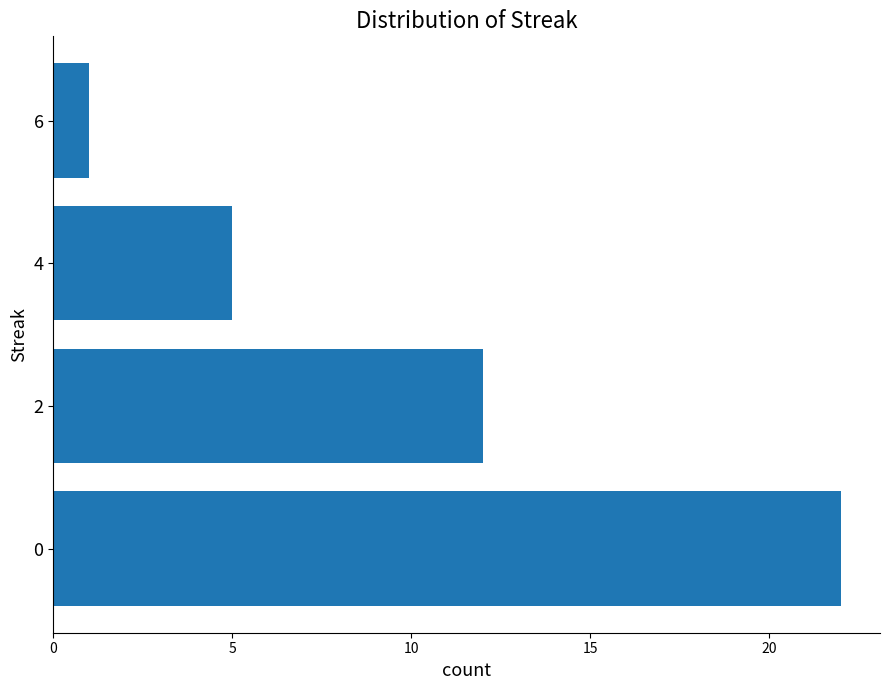

What is the change in value from 0 to 4?

-17